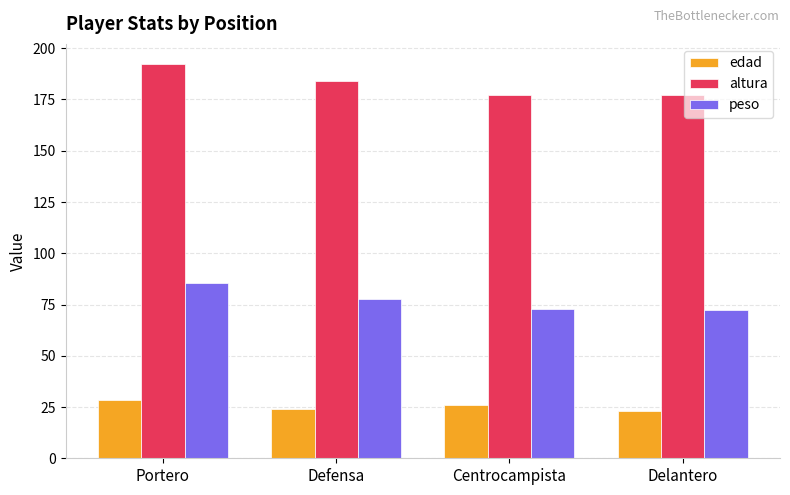

Which series has the widest spread of values?

altura